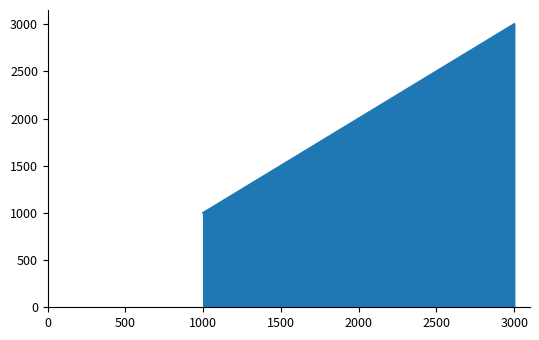

What is the ratio of the value at 3000 to the value at 2000?

1.5